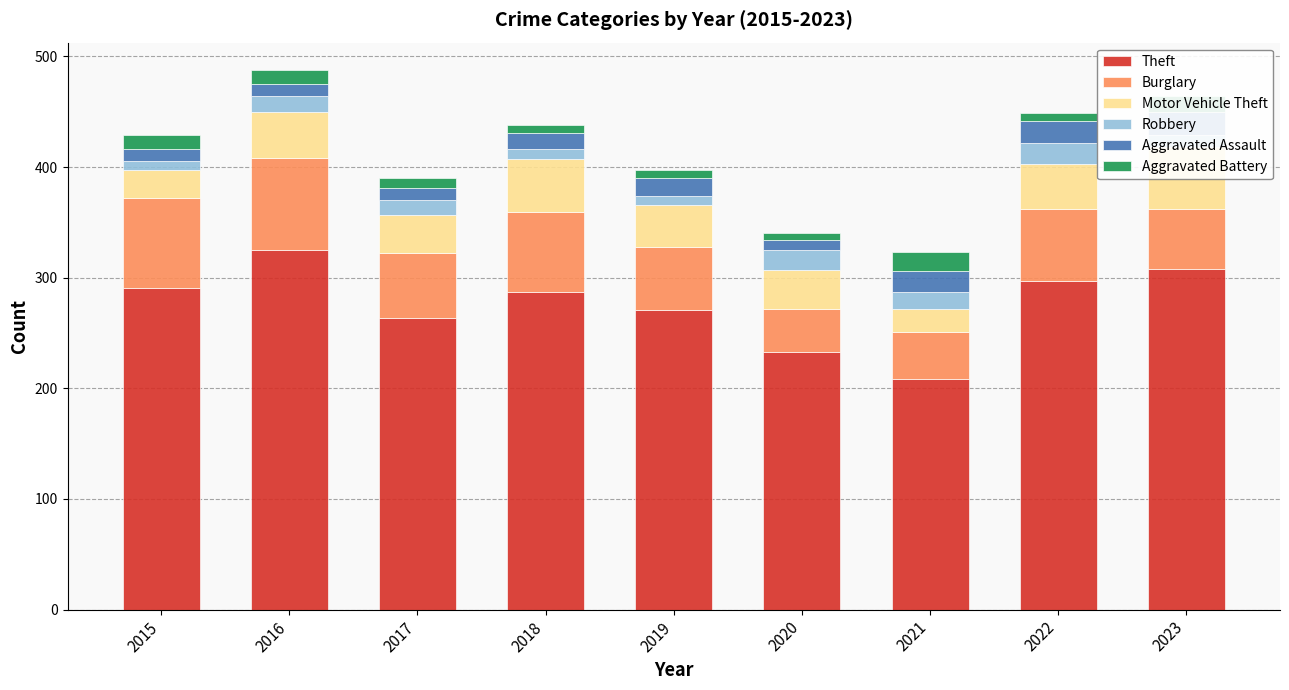

What is the difference between the maximum and minimum values in the Robbery series?

11